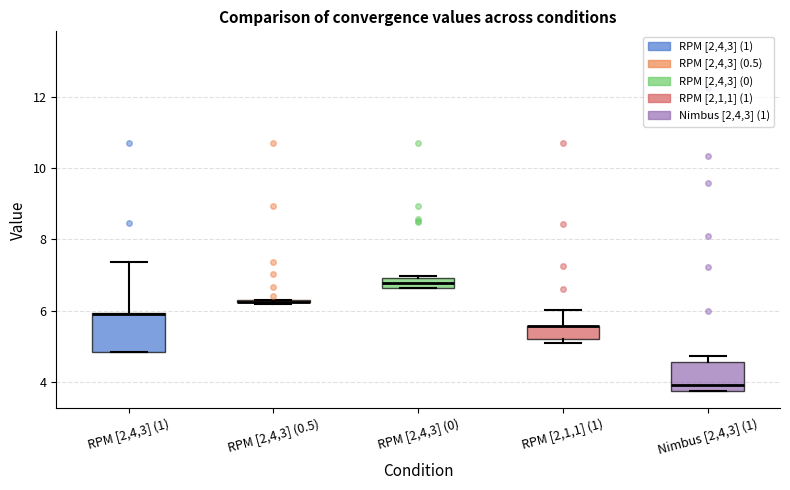

Reading left to right, read every box against the y-axis: the position of its median line, the range the box covers, and the ends of its whiskers. The values are not printed on the chart, so give them approximately, as read against the axis.

RPM [2,4,3] (1): median 5.8 (drawn on the box's upper edge), box 4.8 to 6.0, whiskers 4.8 to 7.4
RPM [2,4,3] (0.5): box collapsed to a line at 6.2, whiskers 6.2 to 6.4
RPM [2,4,3] (0): median 6.8, box 6.6 to 7.0, whiskers 6.6 to 7.0
RPM [2,1,1] (1): median 5.6 (drawn on the box's upper edge), box 5.2 to 5.6, whiskers 5.0 to 6.0
Nimbus [2,4,3] (1): median 4.0, box 3.8 to 4.6, whiskers 3.8 to 4.8